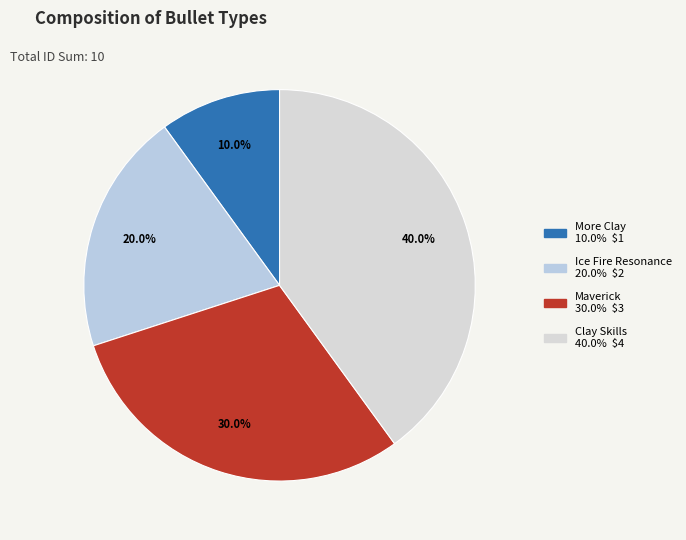

True or false: Clay Skills accounts for 40% of the total.

True